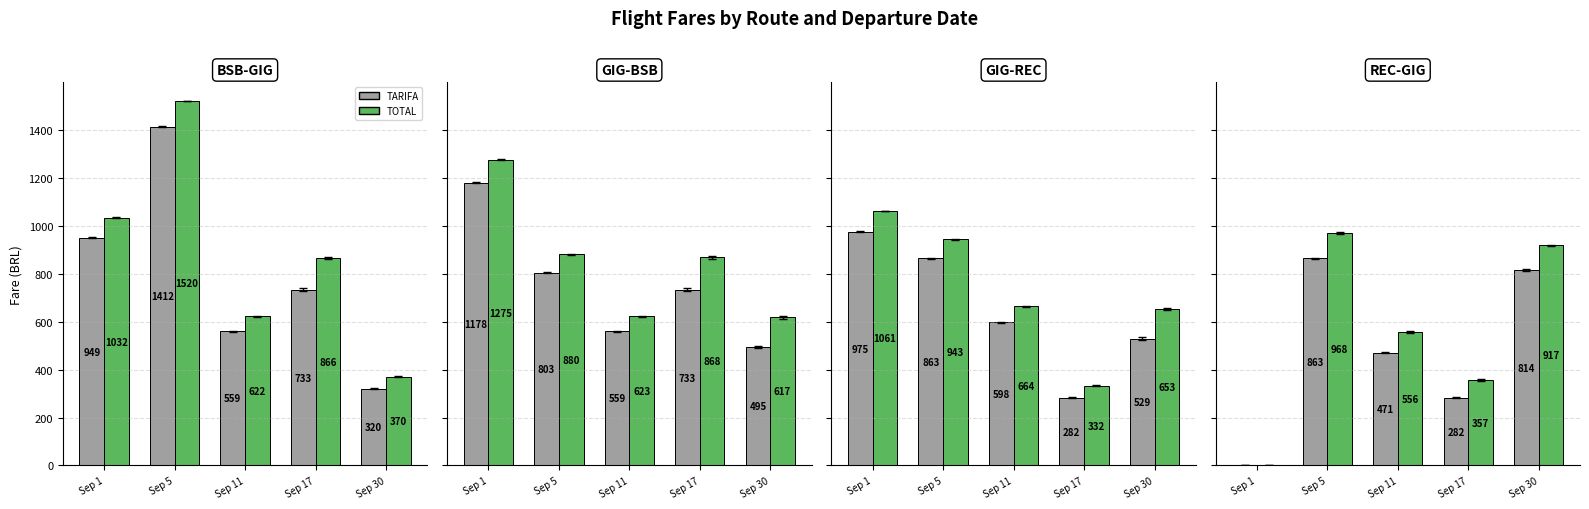

What is the difference between the TOTAL values at Sep 5 and Sep 1?

968.4